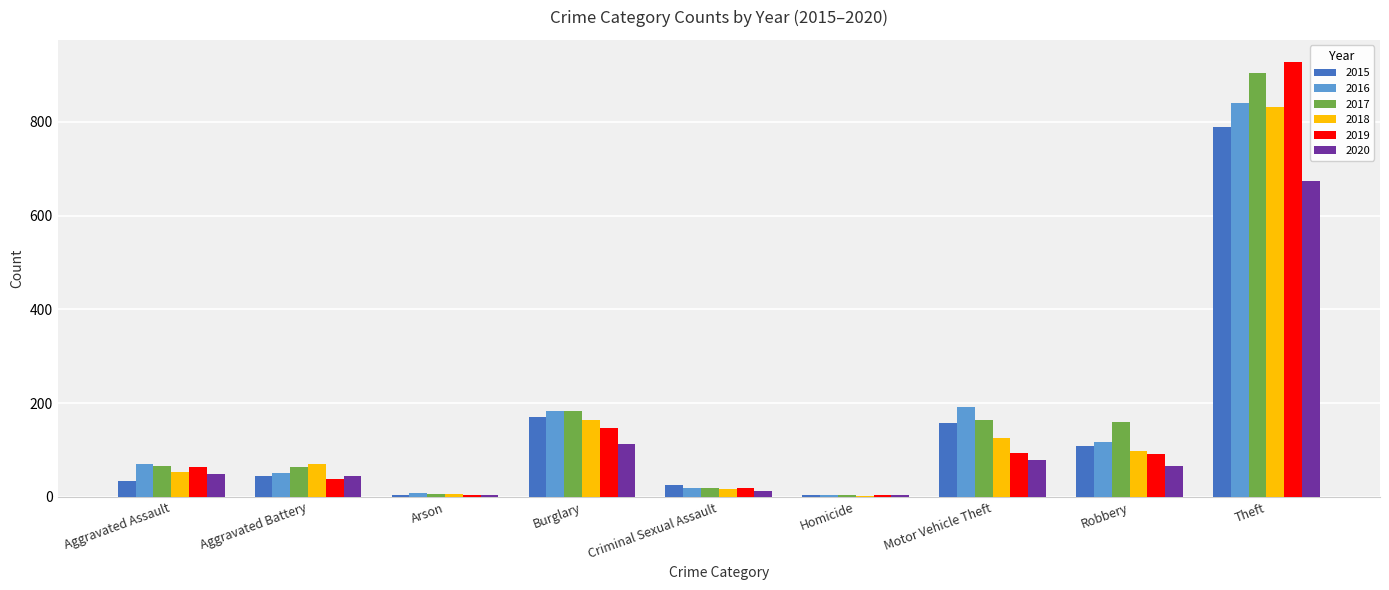

Which category has the highest value across all series?

Theft